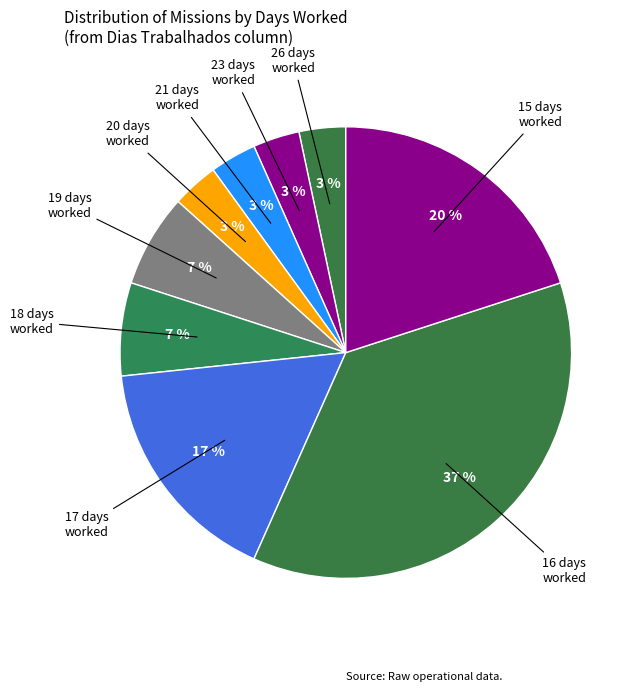

Count the number of slices in the pie.

9